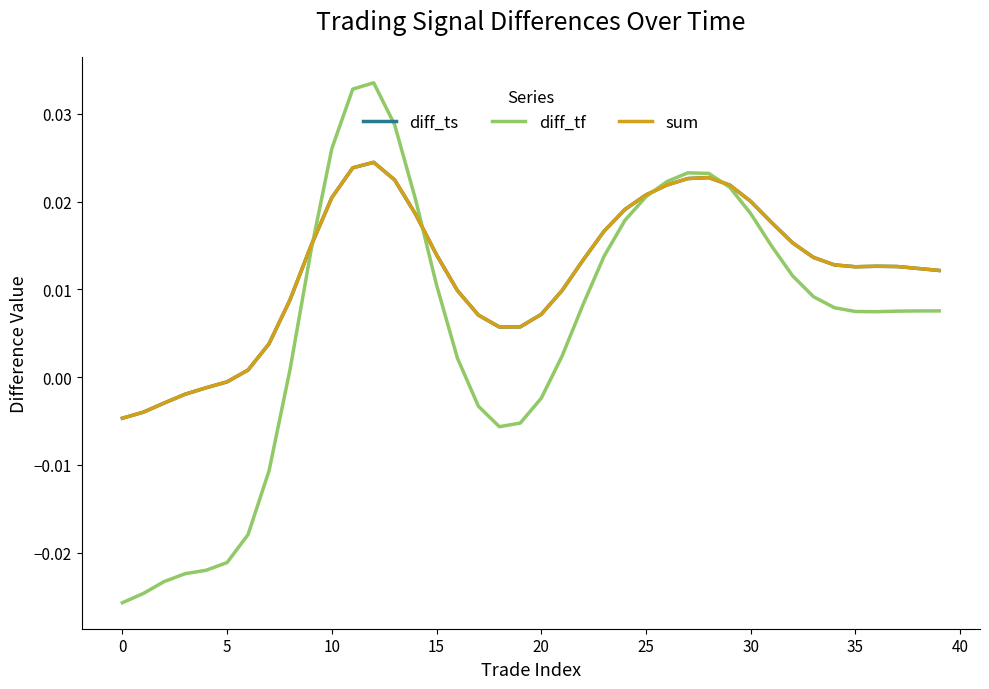

Does the chart have visible grid lines?

No